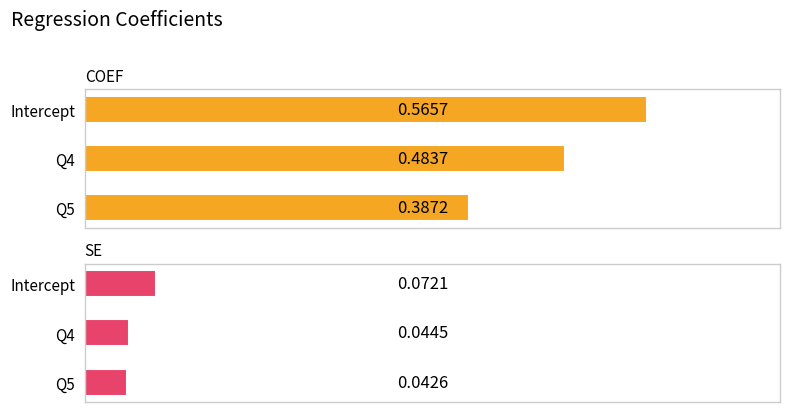

Rank the series by their average value, from highest to lowest.

coef, se